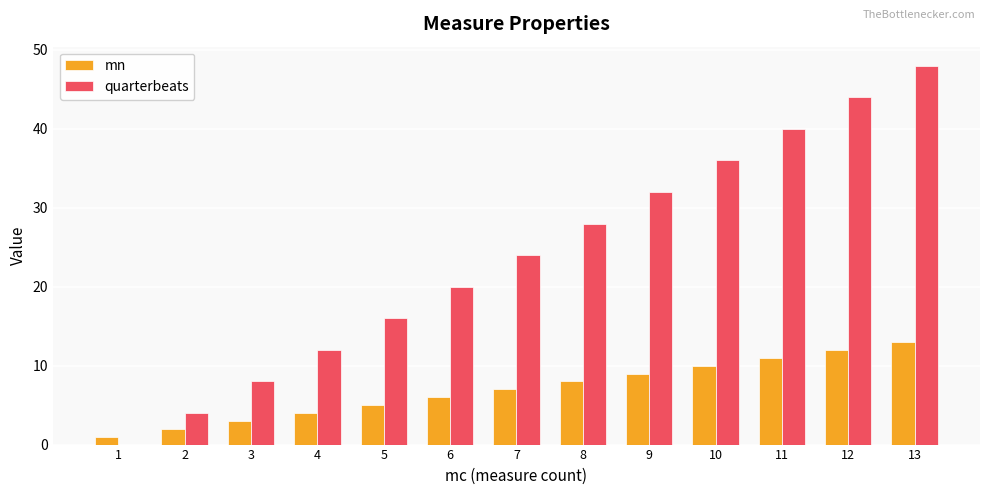

Reading left to right, what are all the values shown in this chart?

mn: 1	2	3	4	5	6	7	8	9	10	11	12	13
quarterbeats: 0	4	8	12	16	20	24	28	32	36	40	44	48